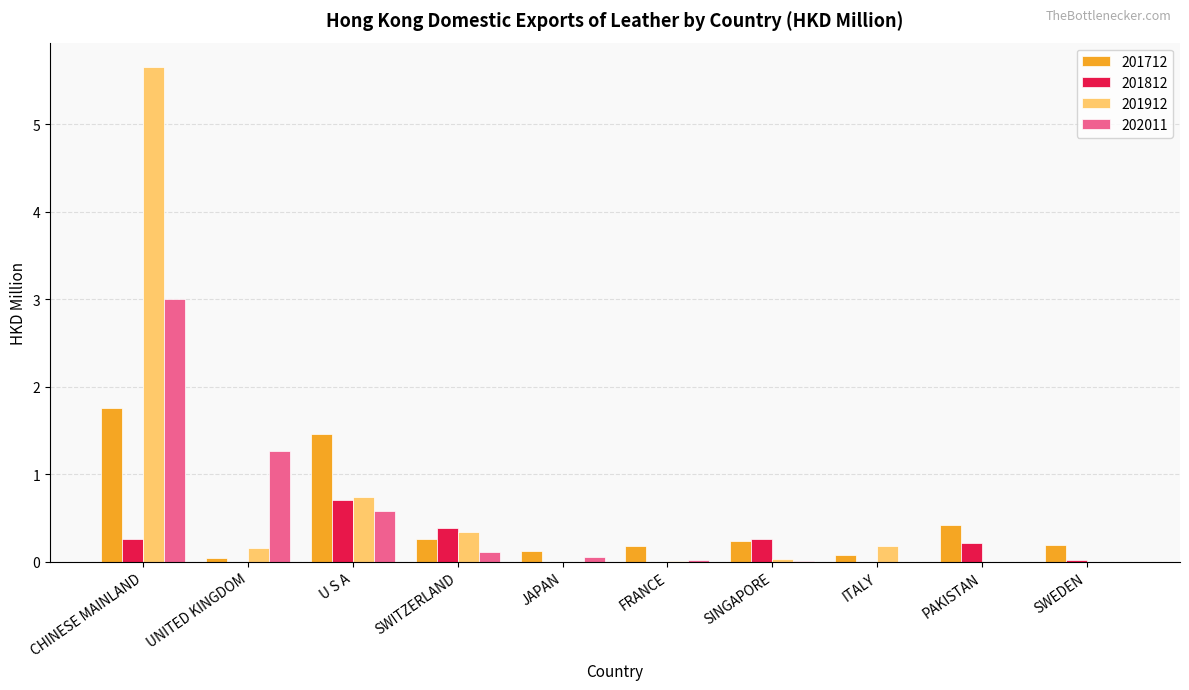

Which series has the widest spread of values?

201912